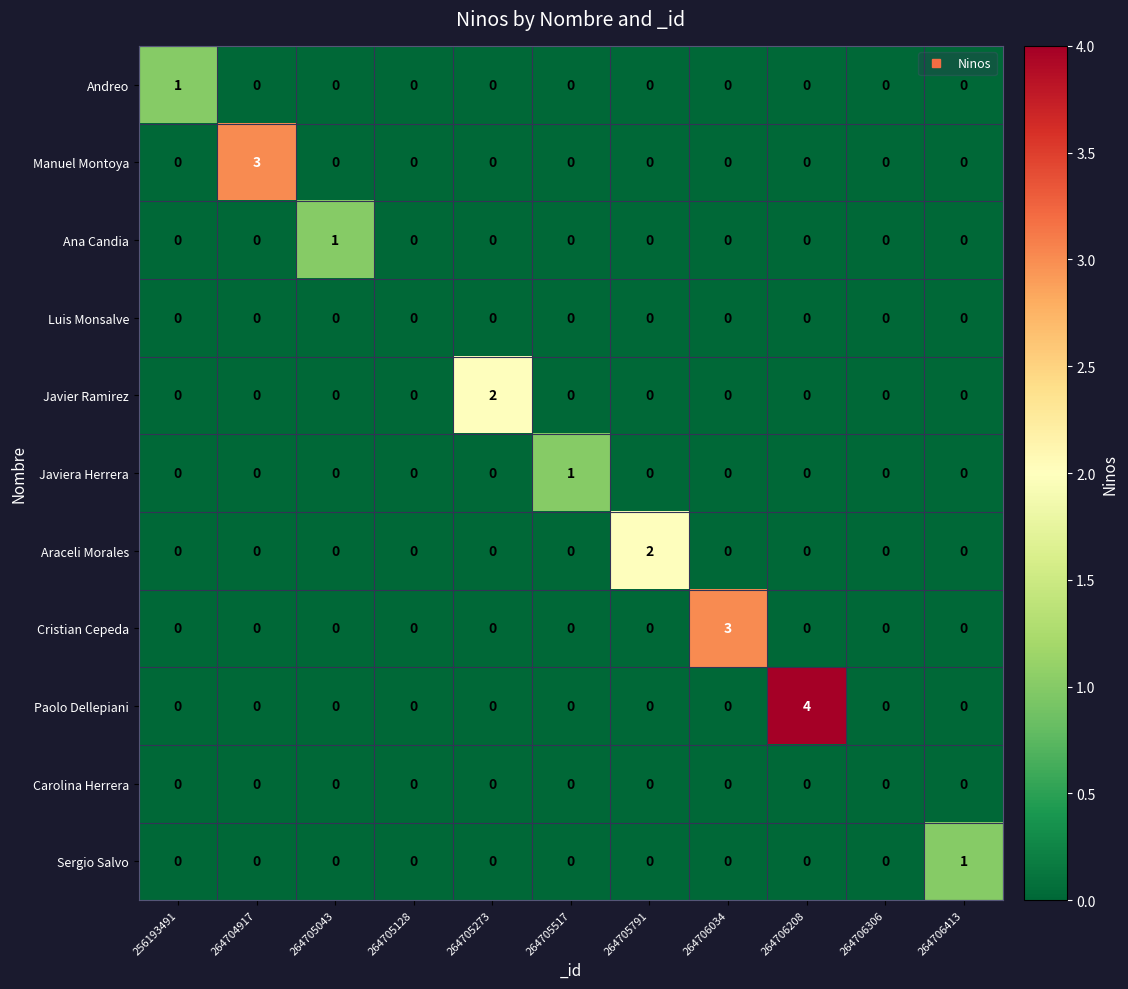

What is the sum of all Manuel Montoya values?

3